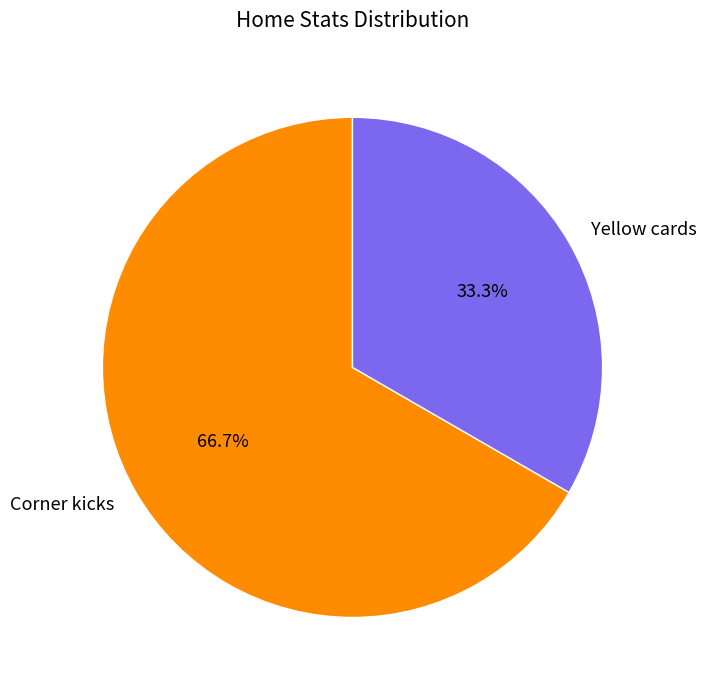

The Corner kicks slice represents 67% of the pie. True or false?

True